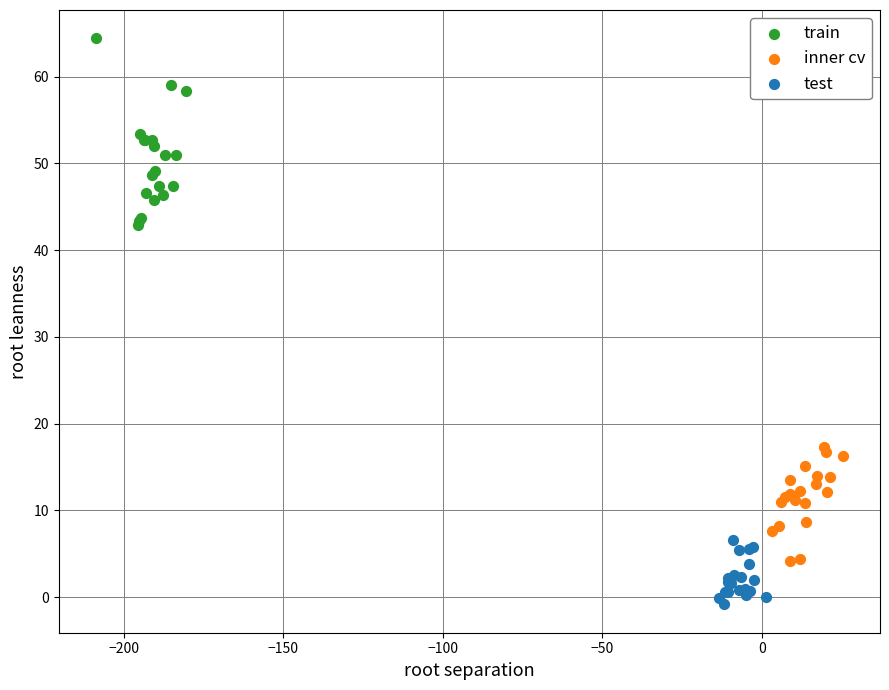

Which series has the widest spread of Y values?

train